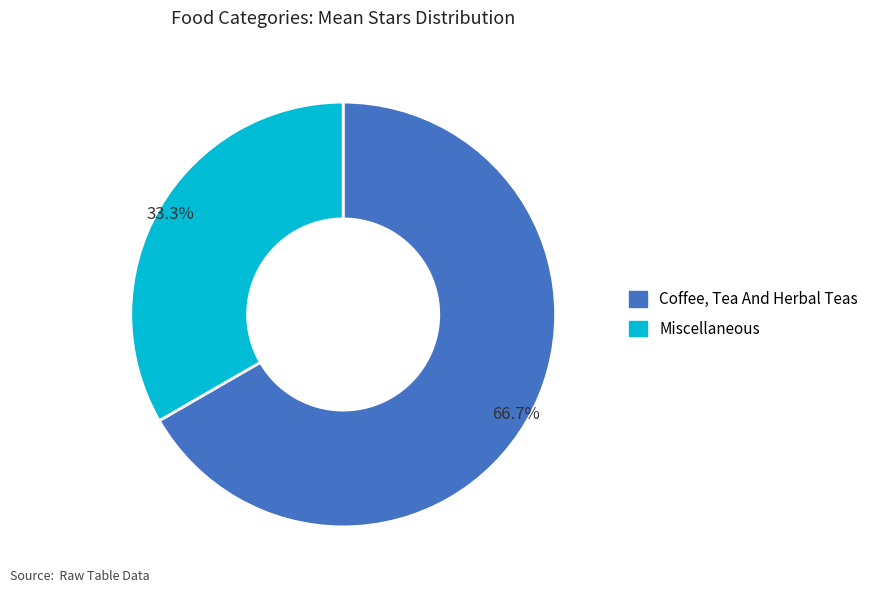

Which category accounts for the majority?

Coffee, Tea And Herbal Teas